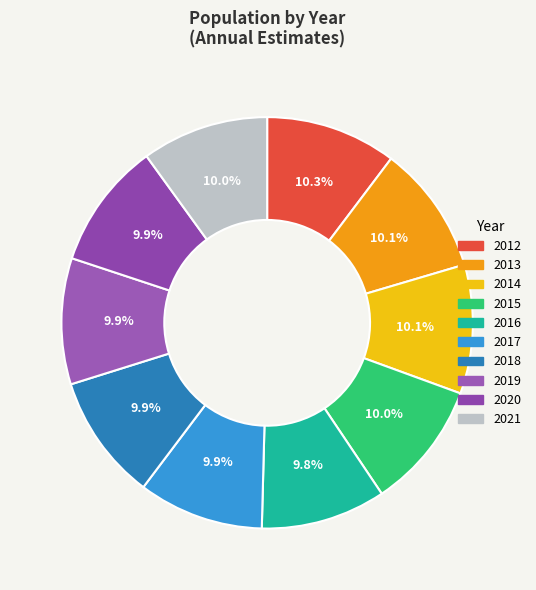

To the nearest percent, what percentage of the pie is 2018?

10%